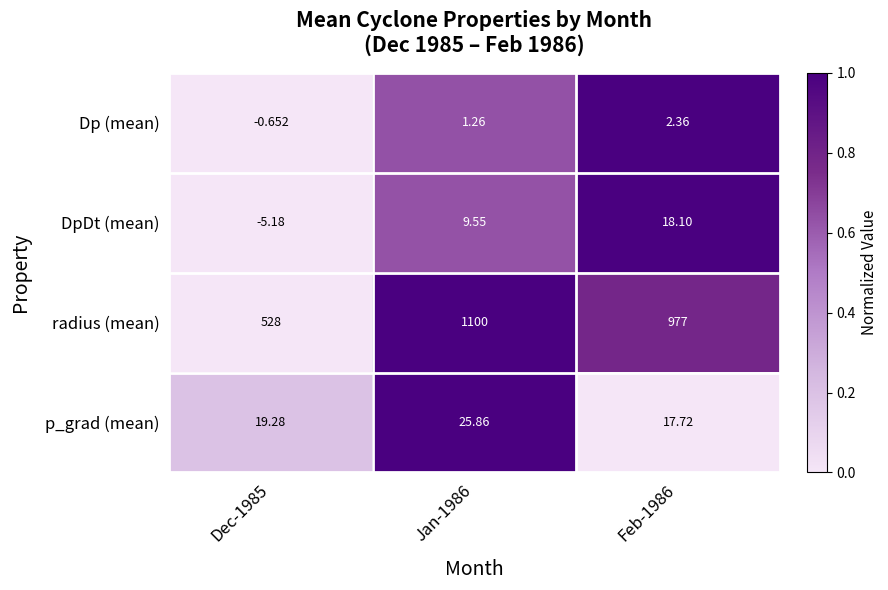

Which series changed the most between Dec-1985 and Feb-1986?

radius (mean)